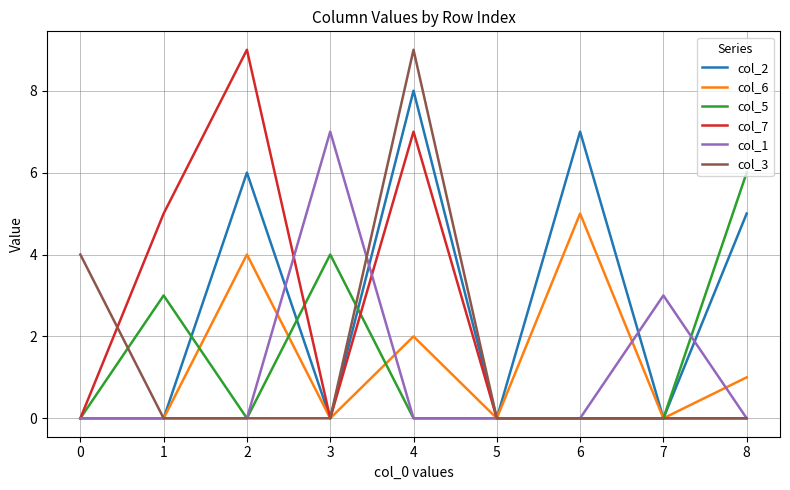

The col_5 series shows 0 at 4. True or false?

True